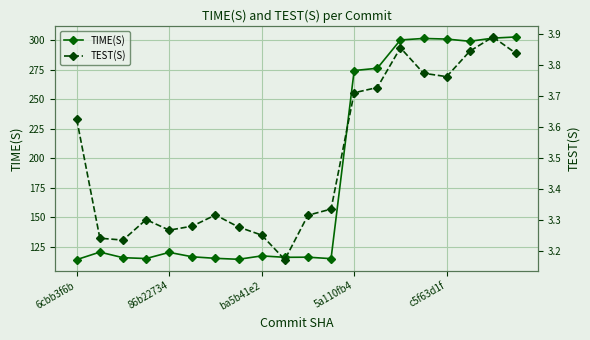

At which category is the sum across all series the highest?

19